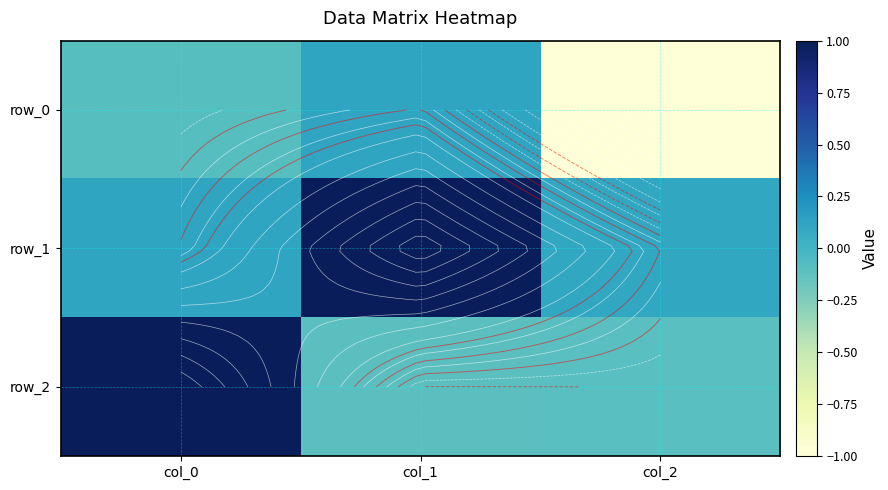

Reading left to right, transcribe all the data shown in this chart.

row_0: -0.1	0.1	-1.0
row_1: 0.1	1.0	0.1
row_2: 1.0	-0.1	-0.1